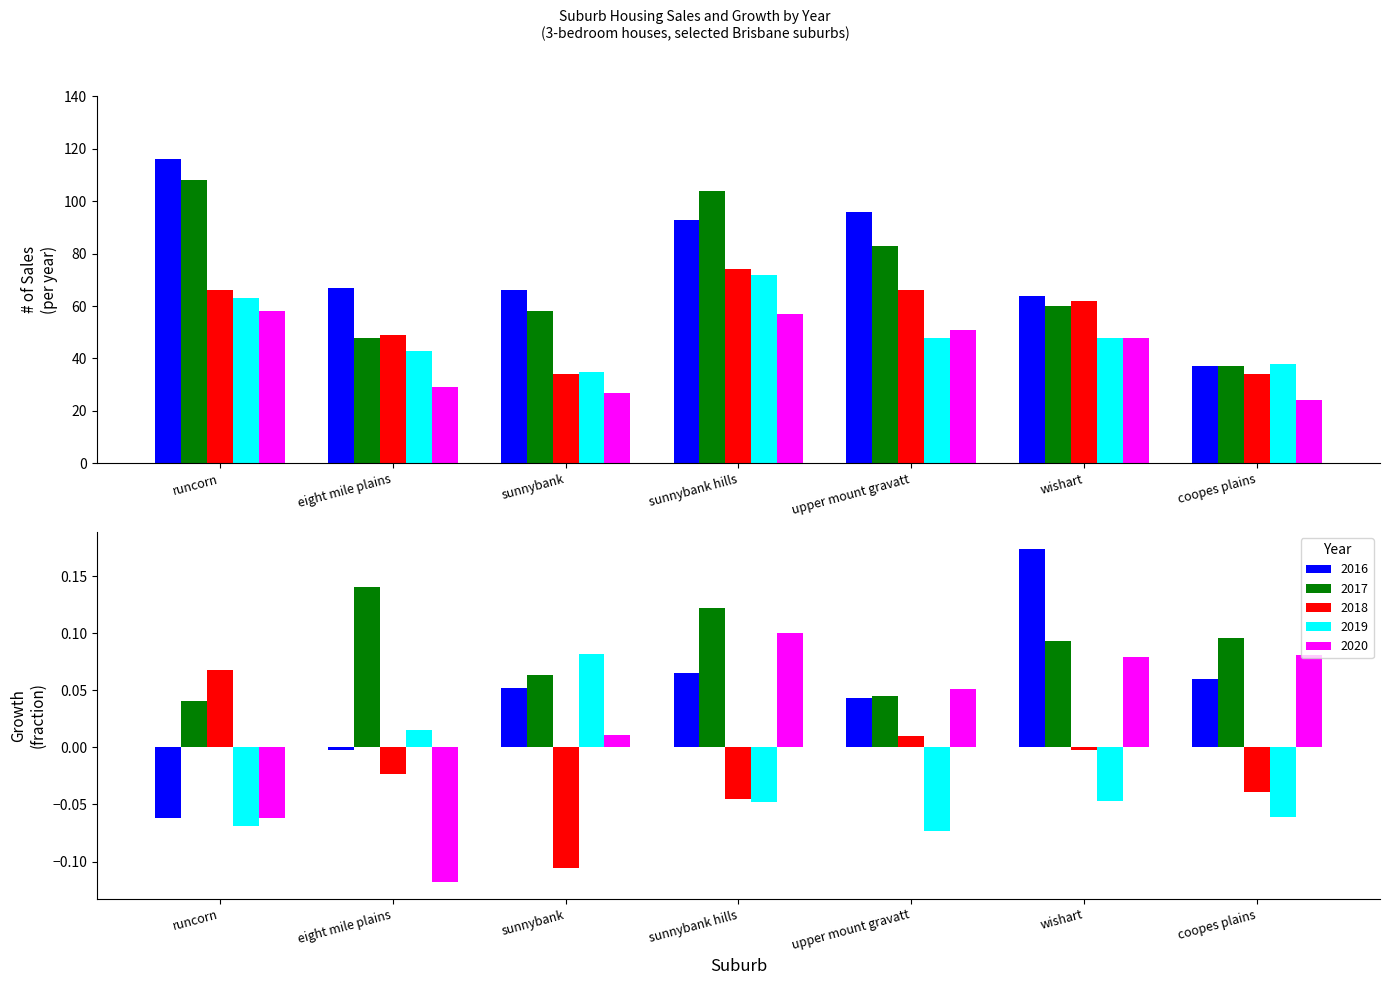

The value of 2020 at wishart is 48. True or false?

True